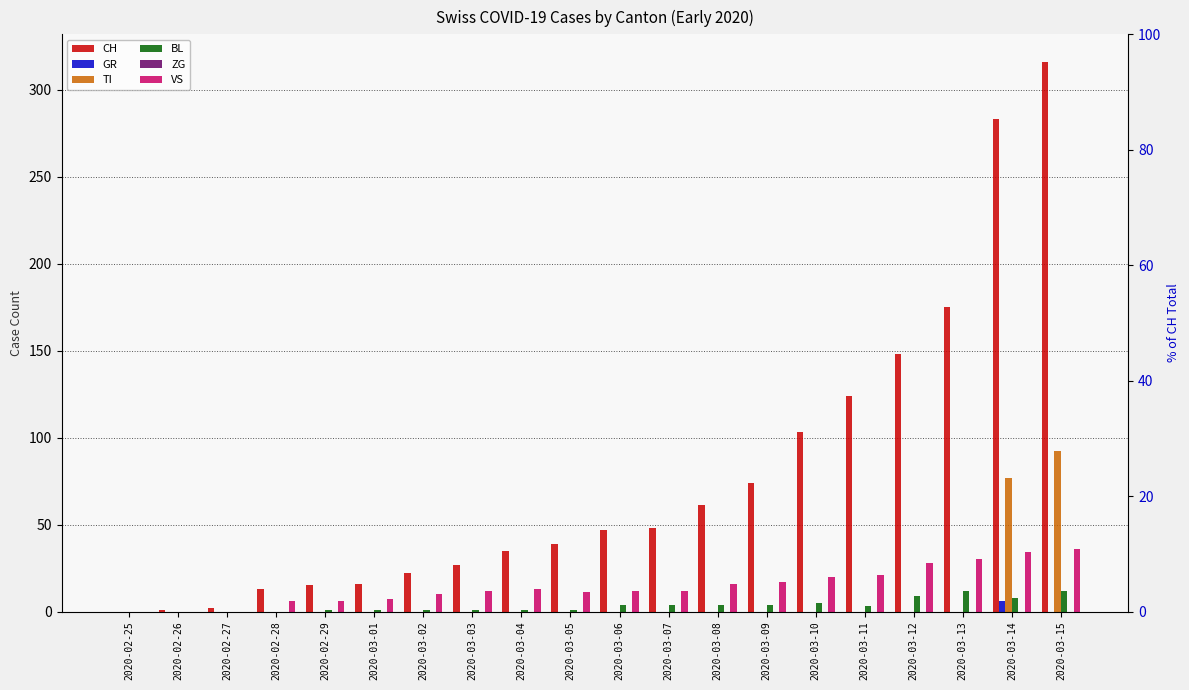

Reading left to right, what are all the values shown in this chart?

CH: 2020-02-25=0	2020-02-26=1	2020-02-27=2	2020-02-28=13	2020-02-29=15	2020-03-01=16	2020-03-02=22	2020-03-03=27	2020-03-04=35	2020-03-05=39	2020-03-06=47	2020-03-07=48	2020-03-08=61	2020-03-09=74	2020-03-10=103	2020-03-11=124	2020-03-12=148	2020-03-13=175	2020-03-14=283	2020-03-15=316
GR: 2020-02-25=0	2020-02-26=0	2020-02-27=0	2020-02-28=0	2020-02-29=0	2020-03-01=0	2020-03-02=0	2020-03-03=0	2020-03-04=0	2020-03-05=0	2020-03-06=0	2020-03-07=0	2020-03-08=0	2020-03-09=0	2020-03-10=0	2020-03-11=0	2020-03-12=0	2020-03-13=0	2020-03-14=6	2020-03-15=0
TI: 2020-02-25=0	2020-02-26=0	2020-02-27=0	2020-02-28=0	2020-02-29=0	2020-03-01=0	2020-03-02=0	2020-03-03=0	2020-03-04=0	2020-03-05=0	2020-03-06=0	2020-03-07=0	2020-03-08=0	2020-03-09=0	2020-03-10=0	2020-03-11=0	2020-03-12=0	2020-03-13=0	2020-03-14=77	2020-03-15=92
BL: 2020-02-25=0	2020-02-26=0	2020-02-27=0	2020-02-28=0	2020-02-29=1	2020-03-01=1	2020-03-02=1	2020-03-03=1	2020-03-04=1	2020-03-05=1	2020-03-06=4	2020-03-07=4	2020-03-08=4	2020-03-09=4	2020-03-10=5	2020-03-11=3	2020-03-12=9	2020-03-13=12	2020-03-14=8	2020-03-15=12
ZG: 2020-02-25=0	2020-02-26=0	2020-02-27=0	2020-02-28=0	2020-02-29=0	2020-03-01=0	2020-03-02=0	2020-03-03=0	2020-03-04=0	2020-03-05=0	2020-03-06=0	2020-03-07=0	2020-03-08=0	2020-03-09=0	2020-03-10=0	2020-03-11=0	2020-03-12=0	2020-03-13=0	2020-03-14=0	2020-03-15=0
VS: 2020-02-25=0	2020-02-26=0	2020-02-27=0	2020-02-28=6	2020-02-29=6	2020-03-01=7	2020-03-02=10	2020-03-03=12	2020-03-04=13	2020-03-05=11	2020-03-06=12	2020-03-07=12	2020-03-08=16	2020-03-09=17	2020-03-10=20	2020-03-11=21	2020-03-12=28	2020-03-13=30	2020-03-14=34	2020-03-15=36